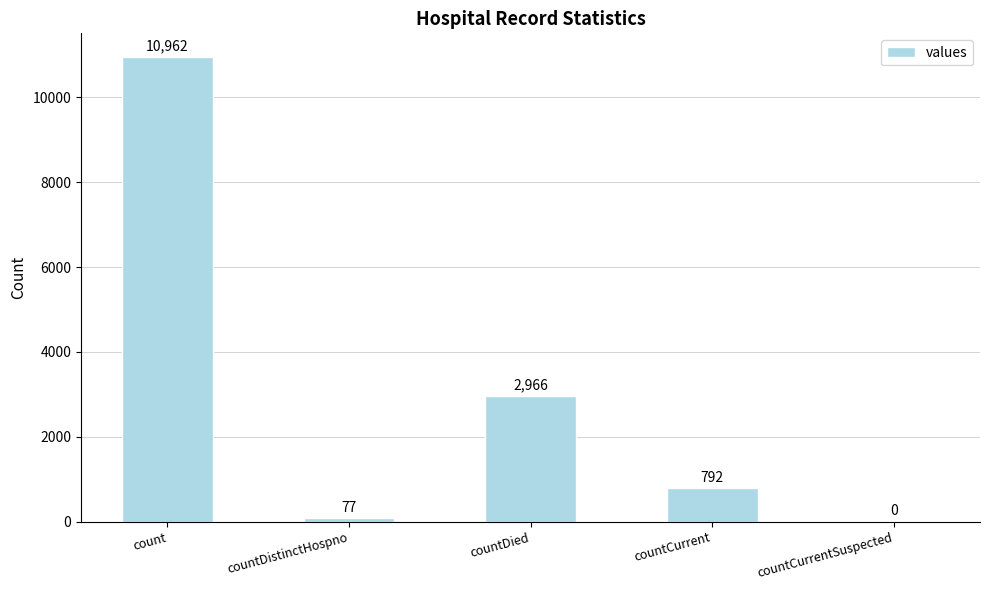

Approximately how many times larger is the value at countCurrent compared to countDied?

0.3